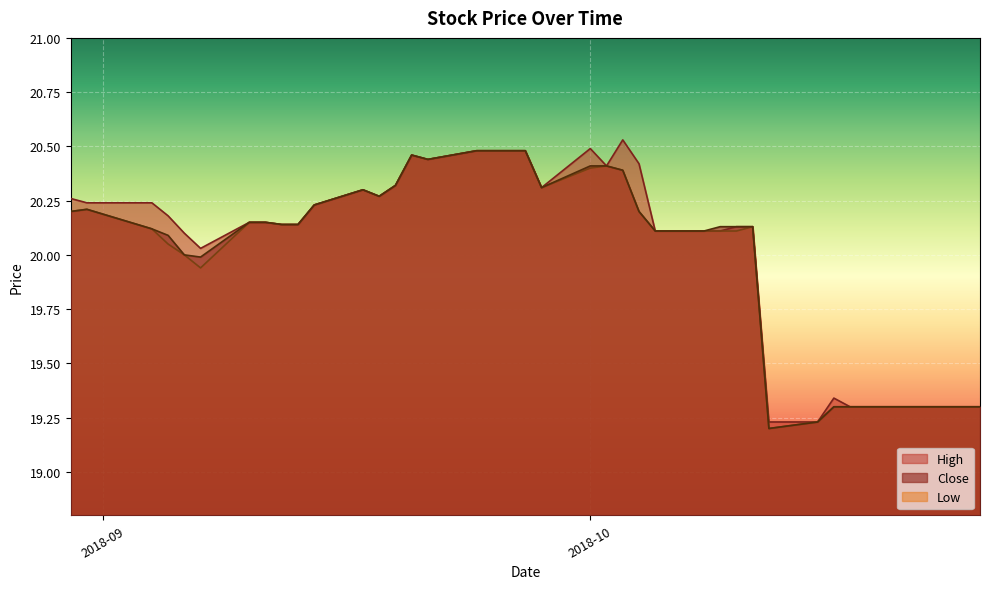

Reading left to right, what are all the values shown in this chart?

High: 20.3	20.2	20.2	20.2	20.1	20.0	20.1	20.1	20.1	20.1	20.2	20.3	20.3	20.3	20.5	20.4	20.5	20.5	20.5	20.5	20.3	20.5	20.4	20.5	20.4	20.1	20.1	20.1	20.1	20.1	19.2	19.2	19.3	19.3	19.3	19.3	19.3	19.3	19.3	19.3
Low: 20.2	20.2	20.1	20.0	20.0	19.9	20.1	20.1	20.1	20.1	20.2	20.3	20.3	20.3	20.5	20.4	20.5	20.5	20.5	20.5	20.3	20.4	20.4	20.4	20.2	20.1	20.1	20.1	20.1	20.1	19.2	19.2	19.3	19.3	19.3	19.3	19.3	19.3	19.3	19.3
Close: 20.2	20.2	20.1	20.1	20.0	20.0	20.1	20.1	20.1	20.1	20.2	20.3	20.3	20.3	20.5	20.4	20.5	20.5	20.5	20.5	20.3	20.4	20.4	20.4	20.2	20.1	20.1	20.1	20.1	20.1	19.2	19.2	19.3	19.3	19.3	19.3	19.3	19.3	19.3	19.3